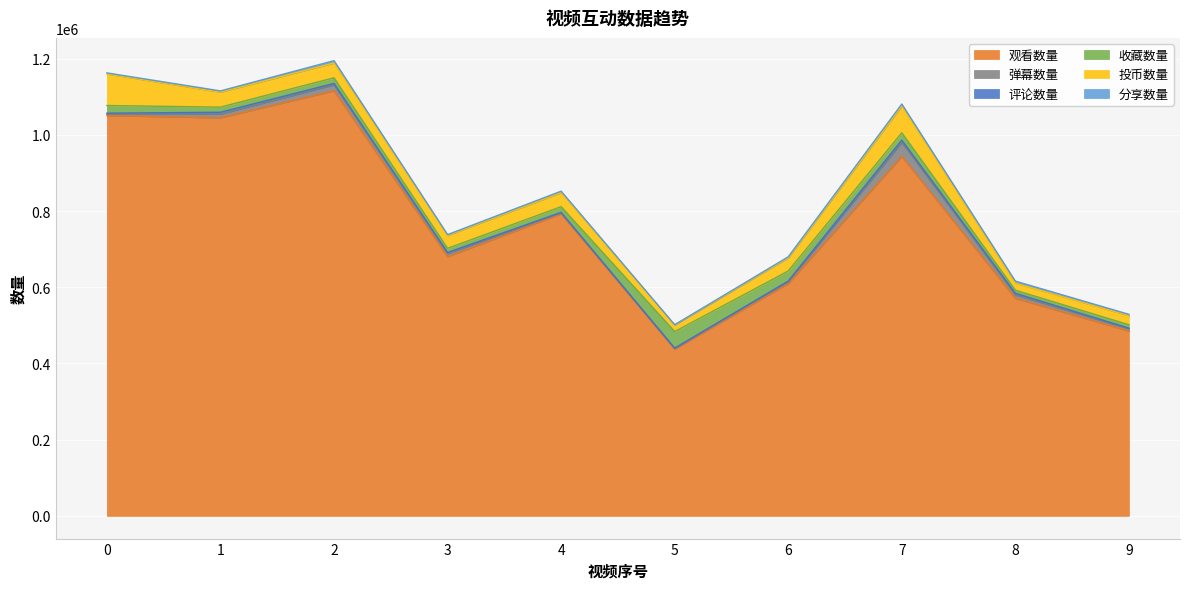

Reading left to right, transcribe all the data shown in this chart.

观看数量: 1050503	1044630	1115669	679991	792721	437777	609605	943393	570851	484981
弹幕数量: 3286	9868	15515	8358	2281	1442	4505	36832	9033	5987
评论数量: 2967	4634	3659	2741	1382	929	1959	5723	4218	1528
收藏数量: 20092	13513	14778	10928	14974	43452	26464	19417	8044	9023
投币数量: 82849	39290	38766	33930	36851	17307	34657	70295	18523	23679
分享数量: 2769	3263	6217	2123	3824	674	2609	5125	5333	3641